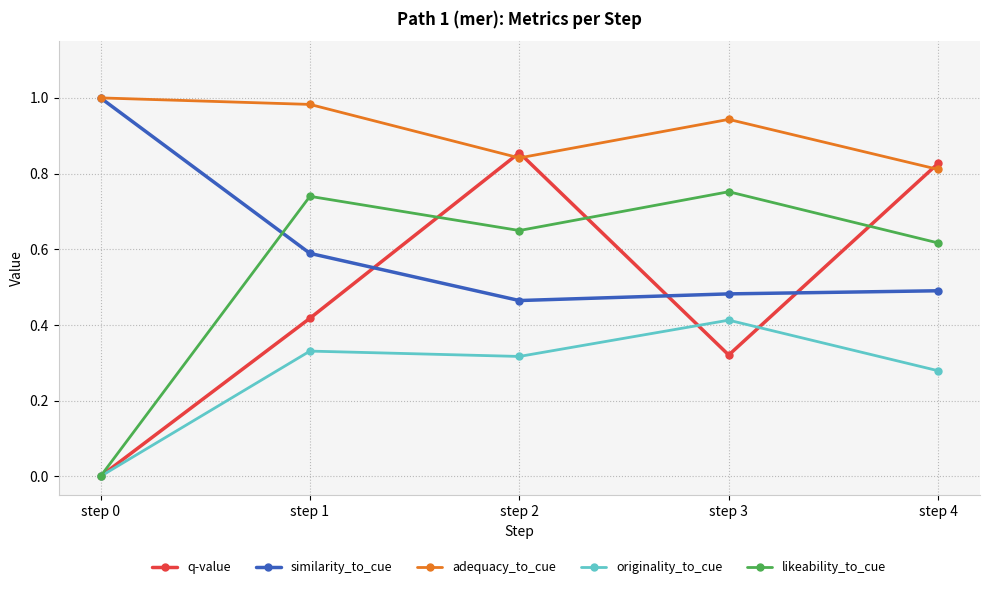

True or false: similarity_to_cue and originality_to_cue cross at least once.

False